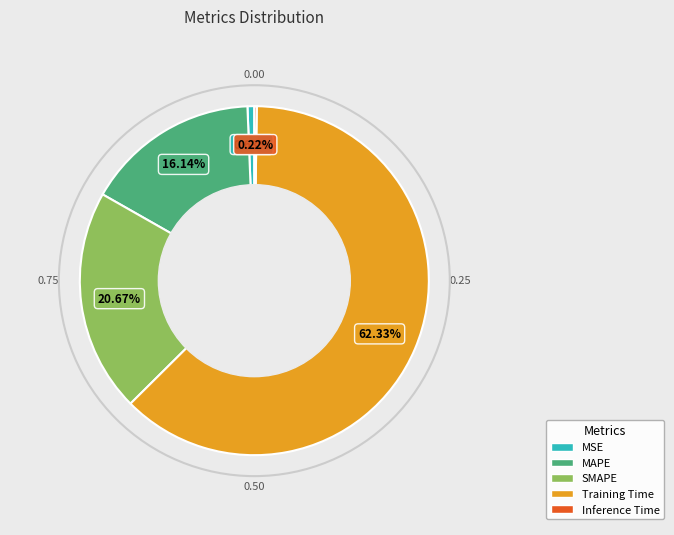

Between MSE and Training Time, which is larger?

Training Time